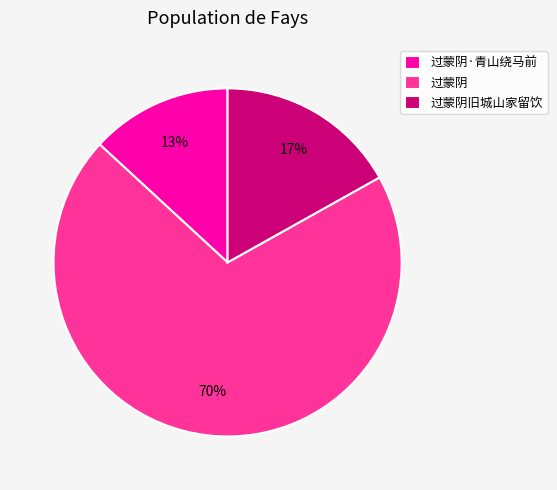

The 过蒙阴旧城山家留饮 slice represents 17% of the pie. True or false?

True